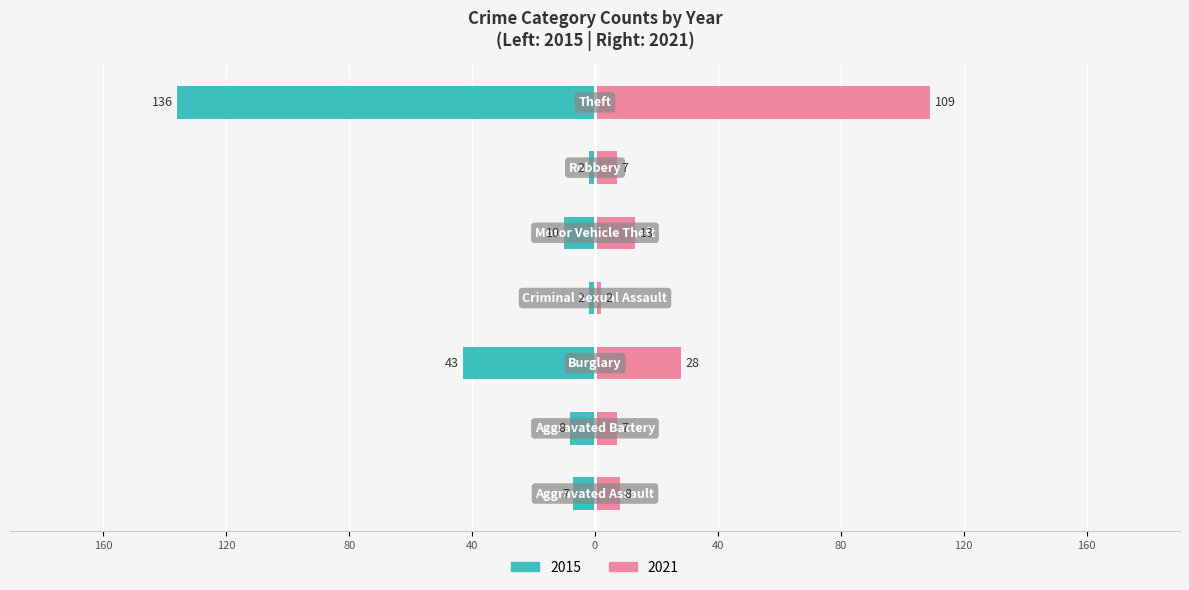

Does the chart contain stacked bars?

No